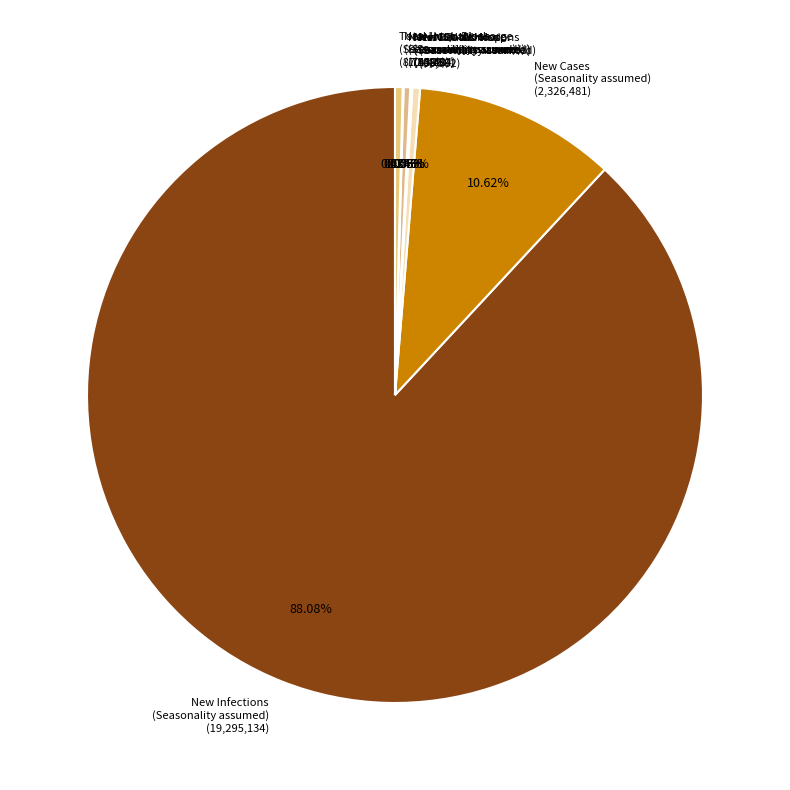

Do New Infections (Seasonality assumed) (19,295,134) and New Total Hosp. (Seasonality assumed) (88,582) together represent more than half of the pie?

Yes